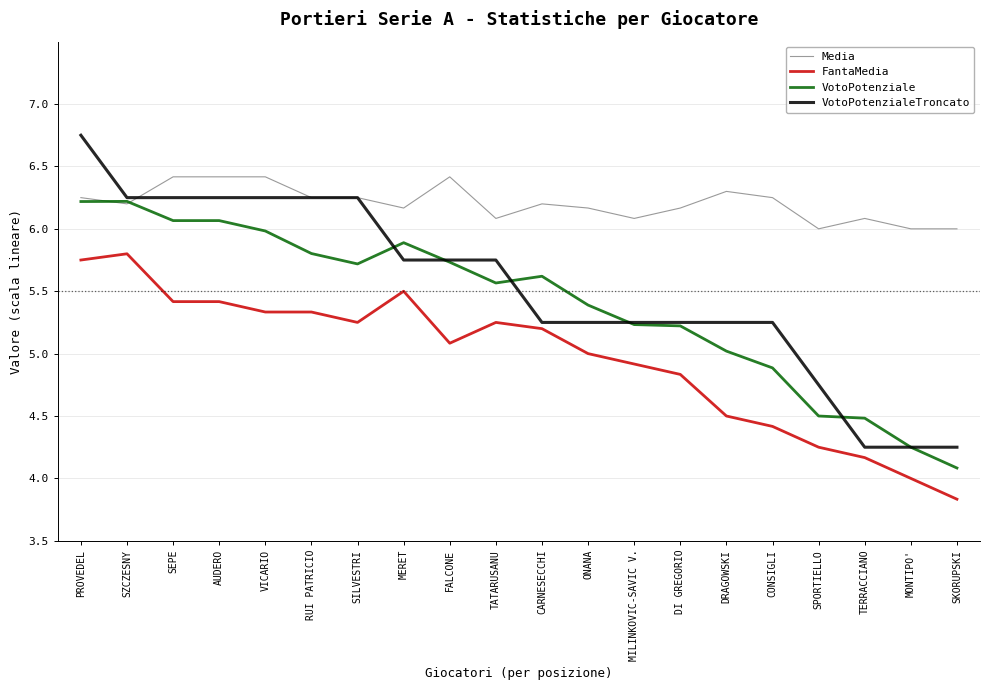

Which series has the largest total across all categories?

Media